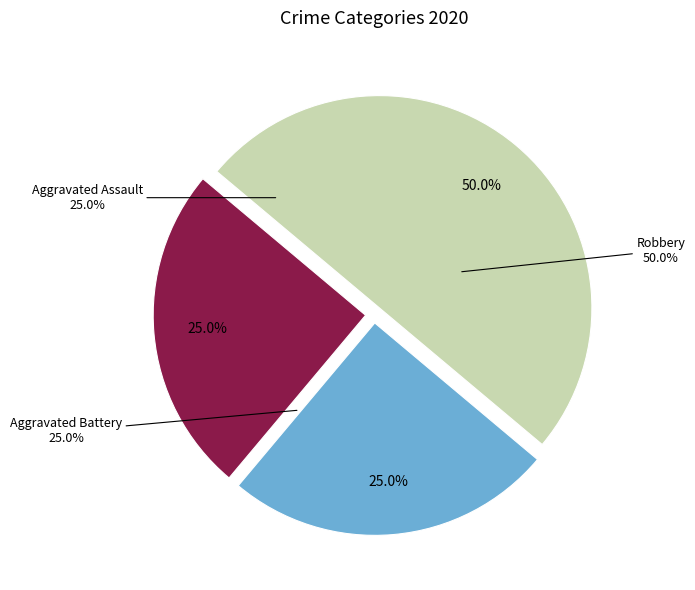

Which slice is the largest?

Robbery